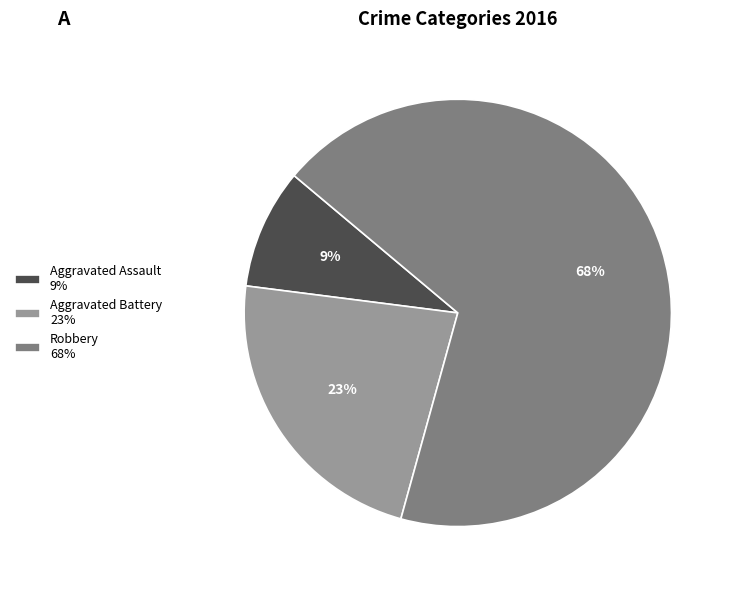

Is there any slice that represents more than half of the pie?

Yes